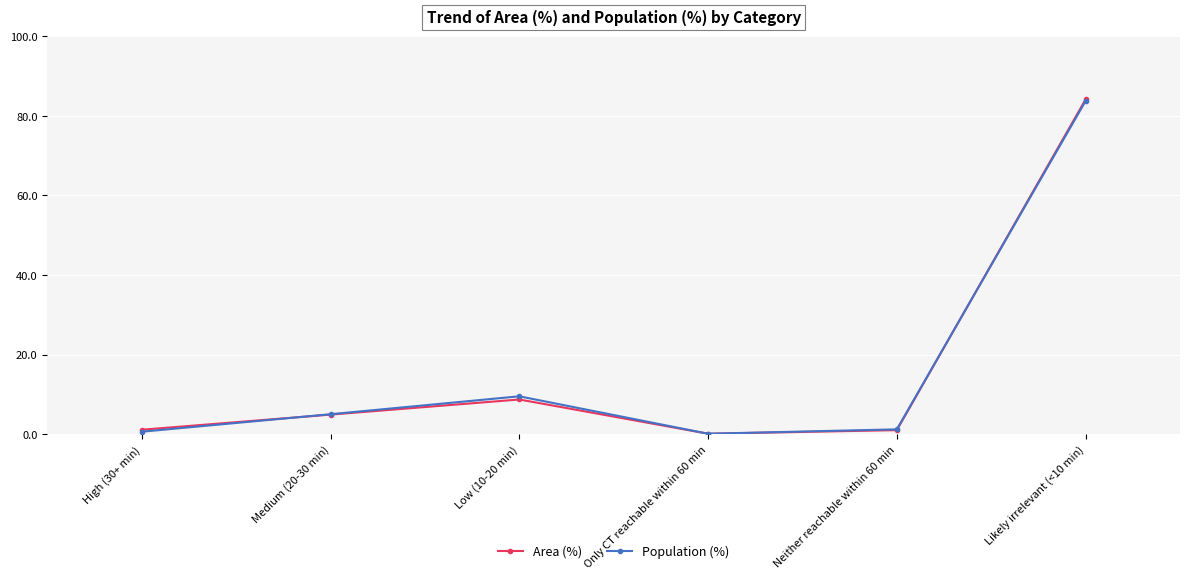

Is this an area chart (filled region under the line)?

No